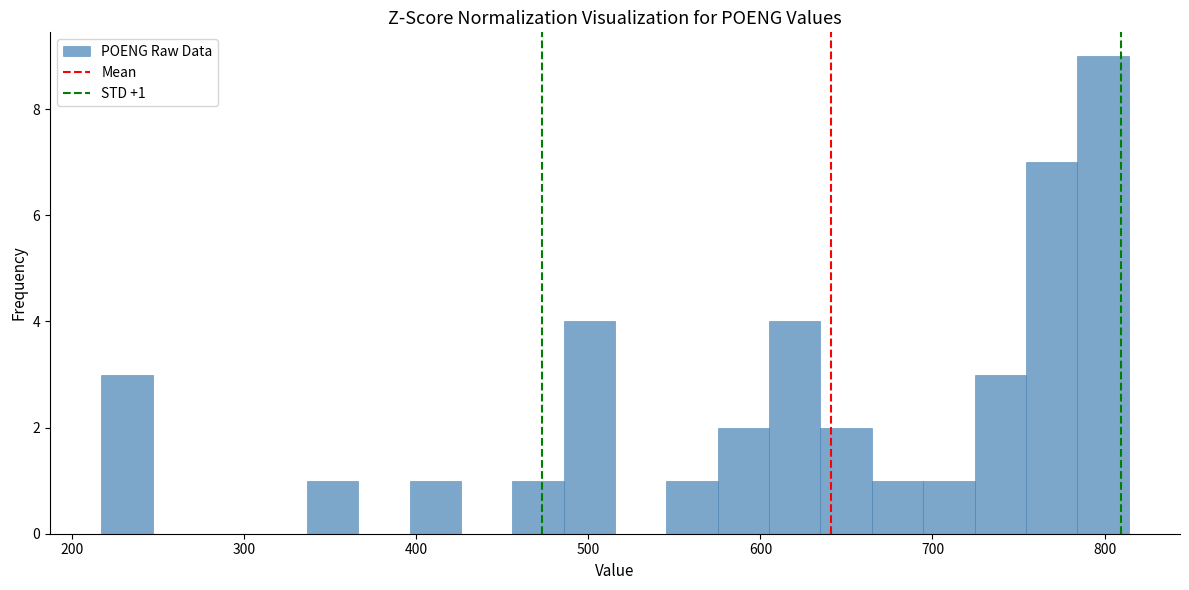

Read against the x-axis, roughly where is the centre of the tallest bar?

800